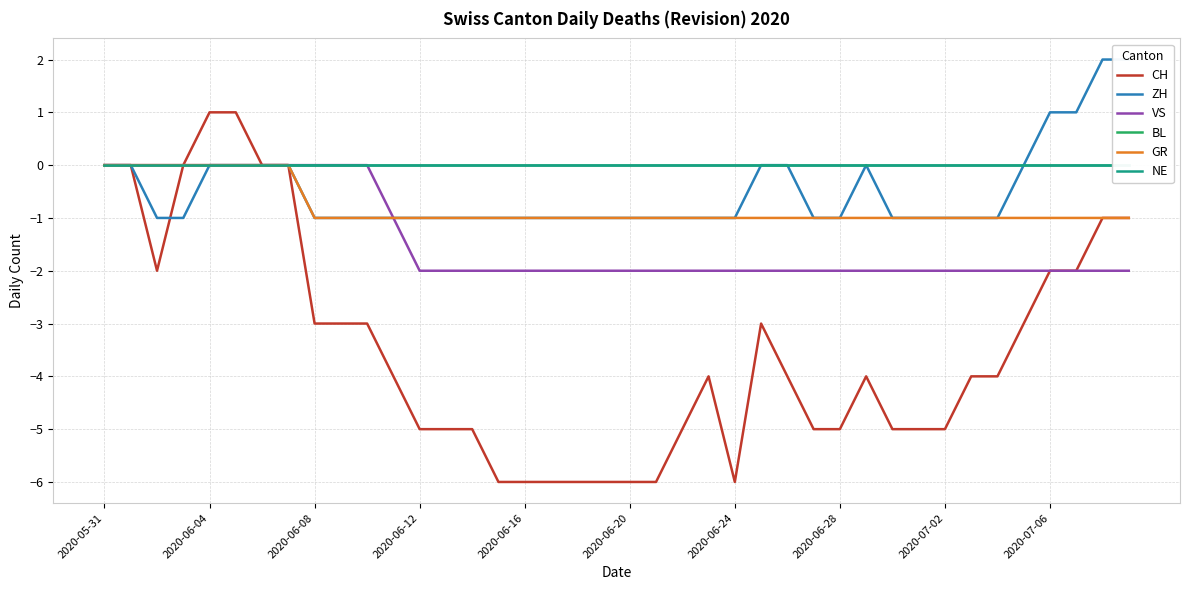

Rank the series by their maximum value, from highest to lowest.

ZH, CH, VS, BL, GR, NE